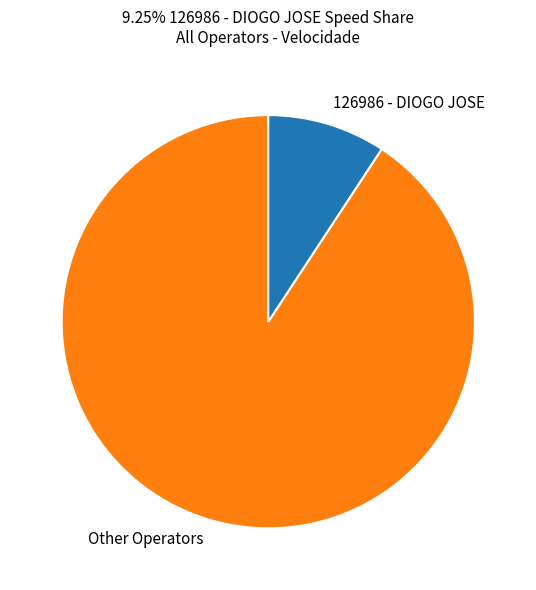

Is there any slice that represents more than half of the pie?

Yes